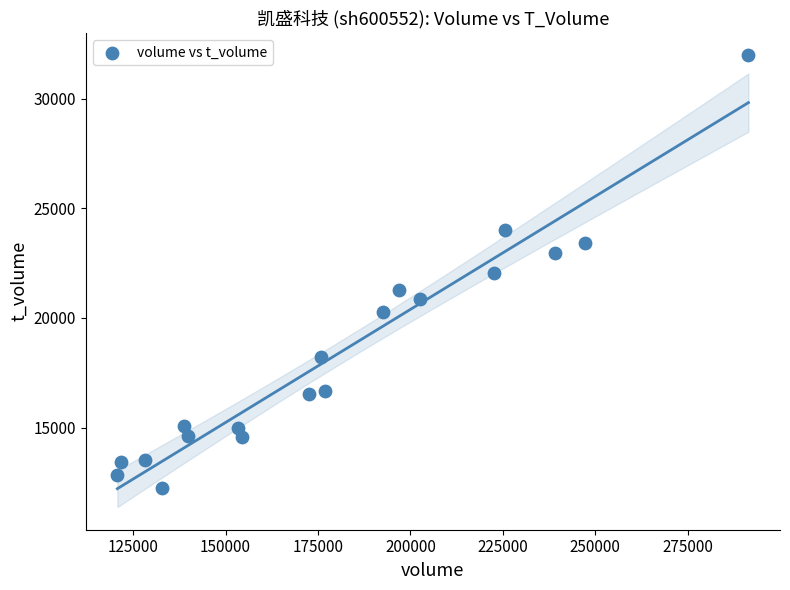

What is the range of Y values (max minus min)?

19693